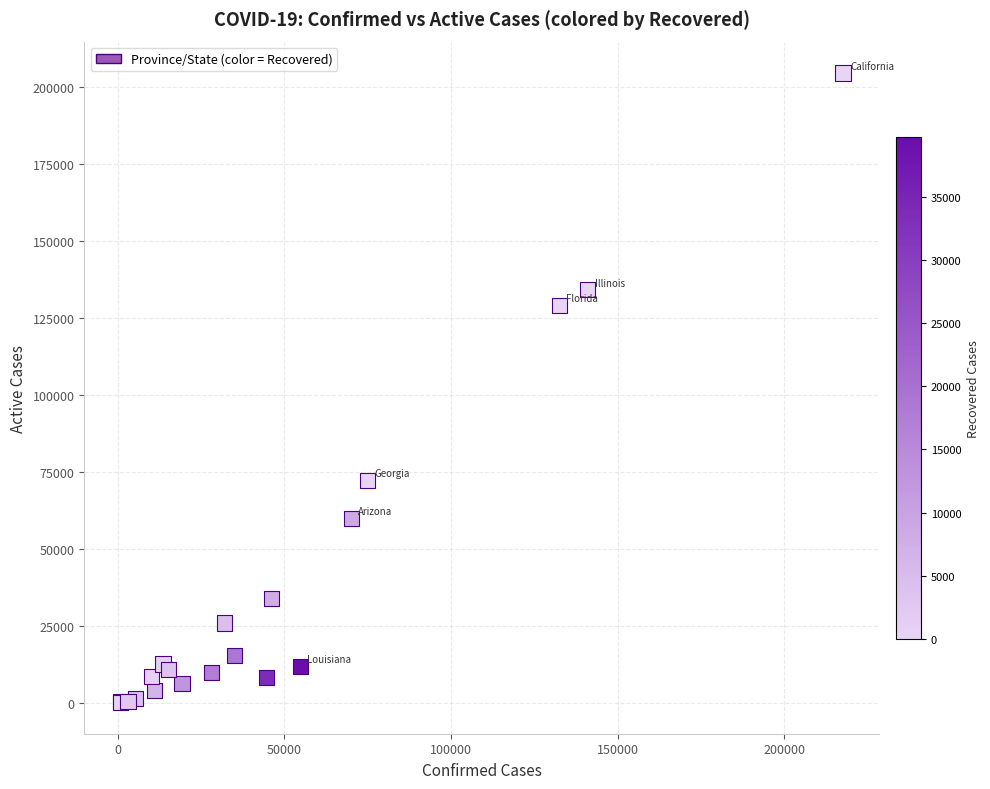

What Y value in the scatter plot is closest to 102417?

129155